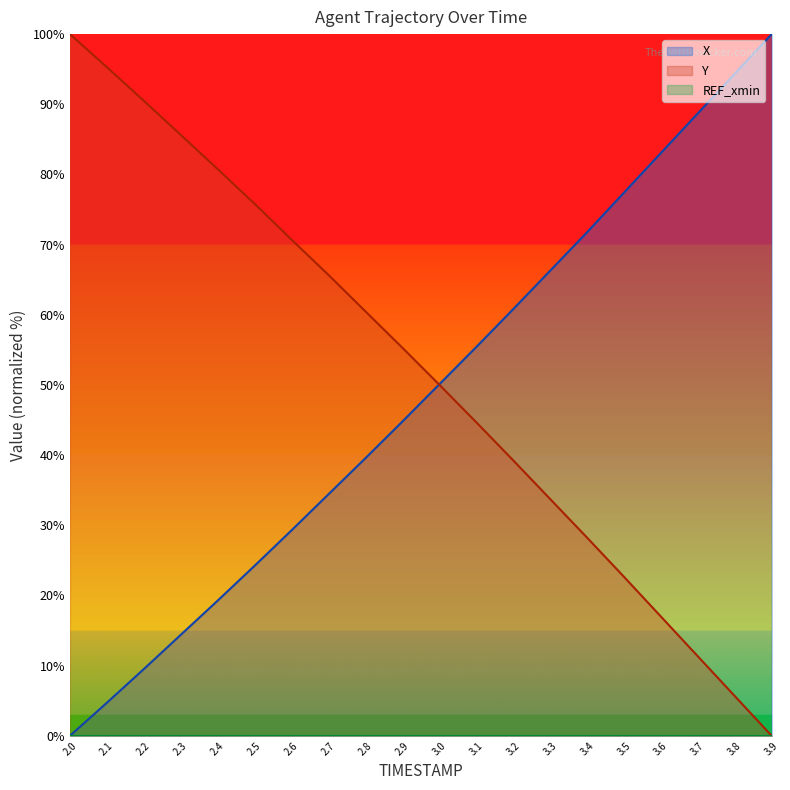

What is the difference between the highest and lowest values at 3.9?

100.0